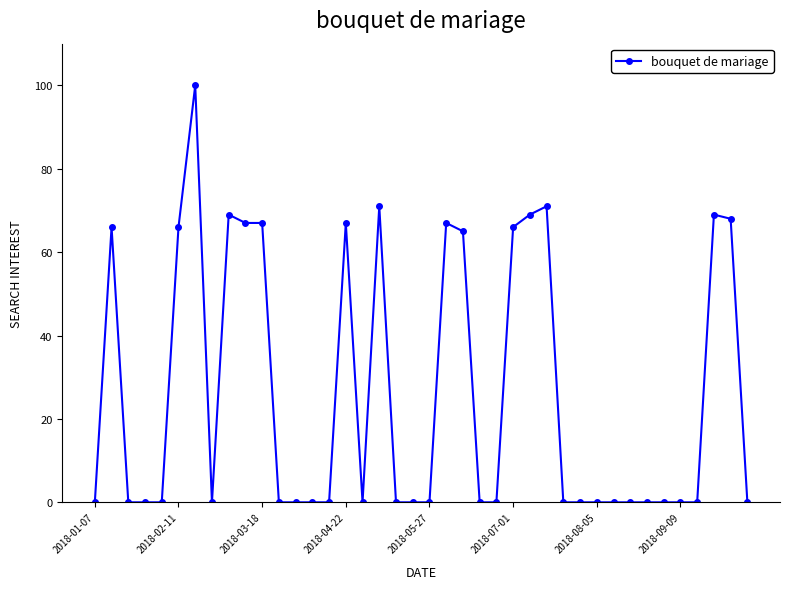

True or false: there are more than 0 points higher than both neighbors.

True